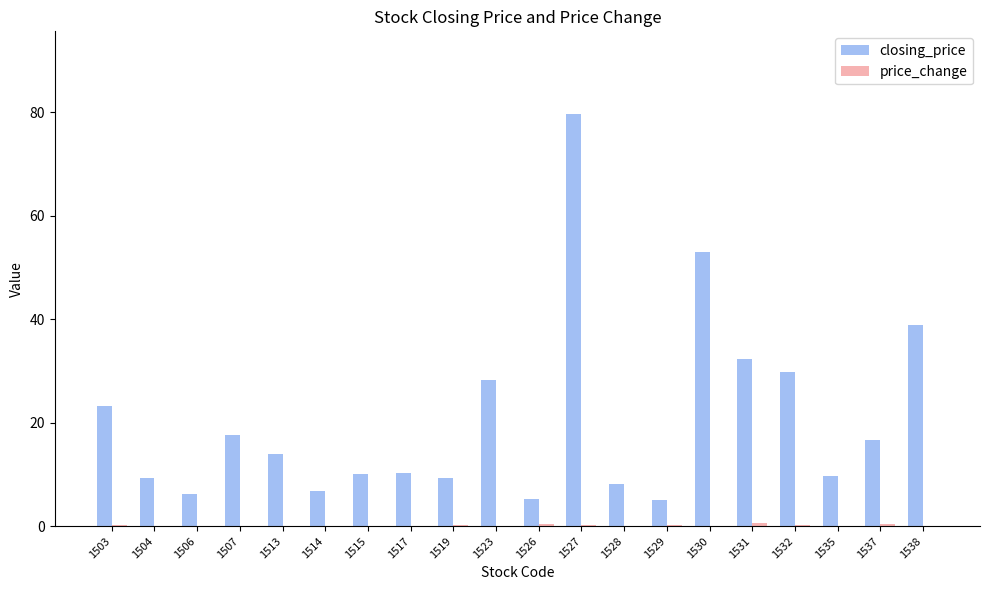

Which category has the highest value across all series?

1527